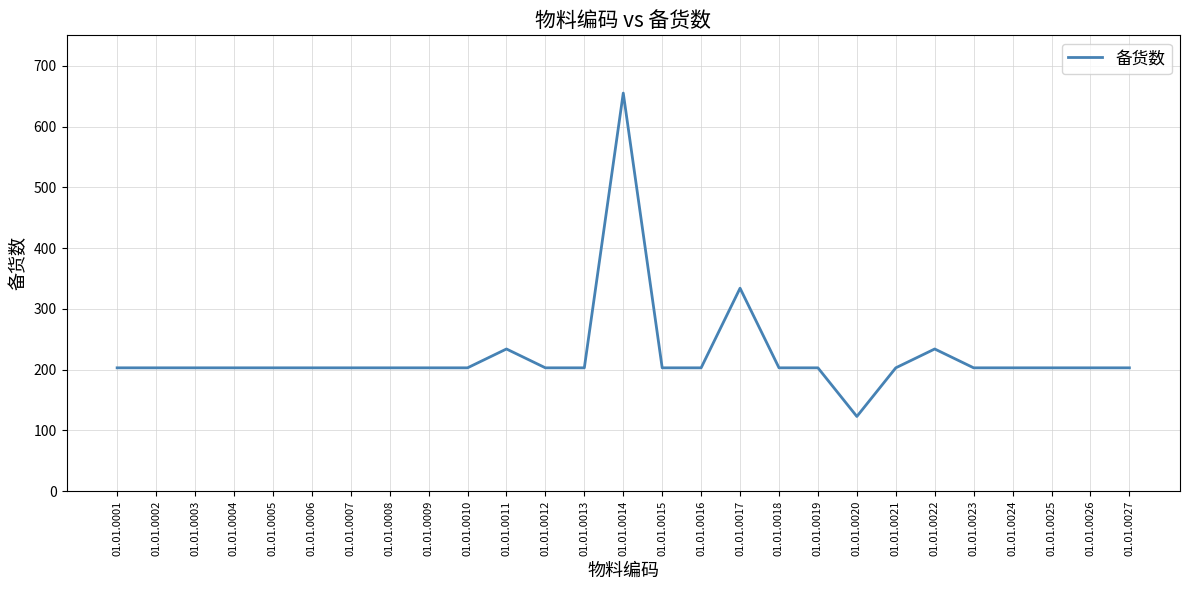

How many values are below 203?

1